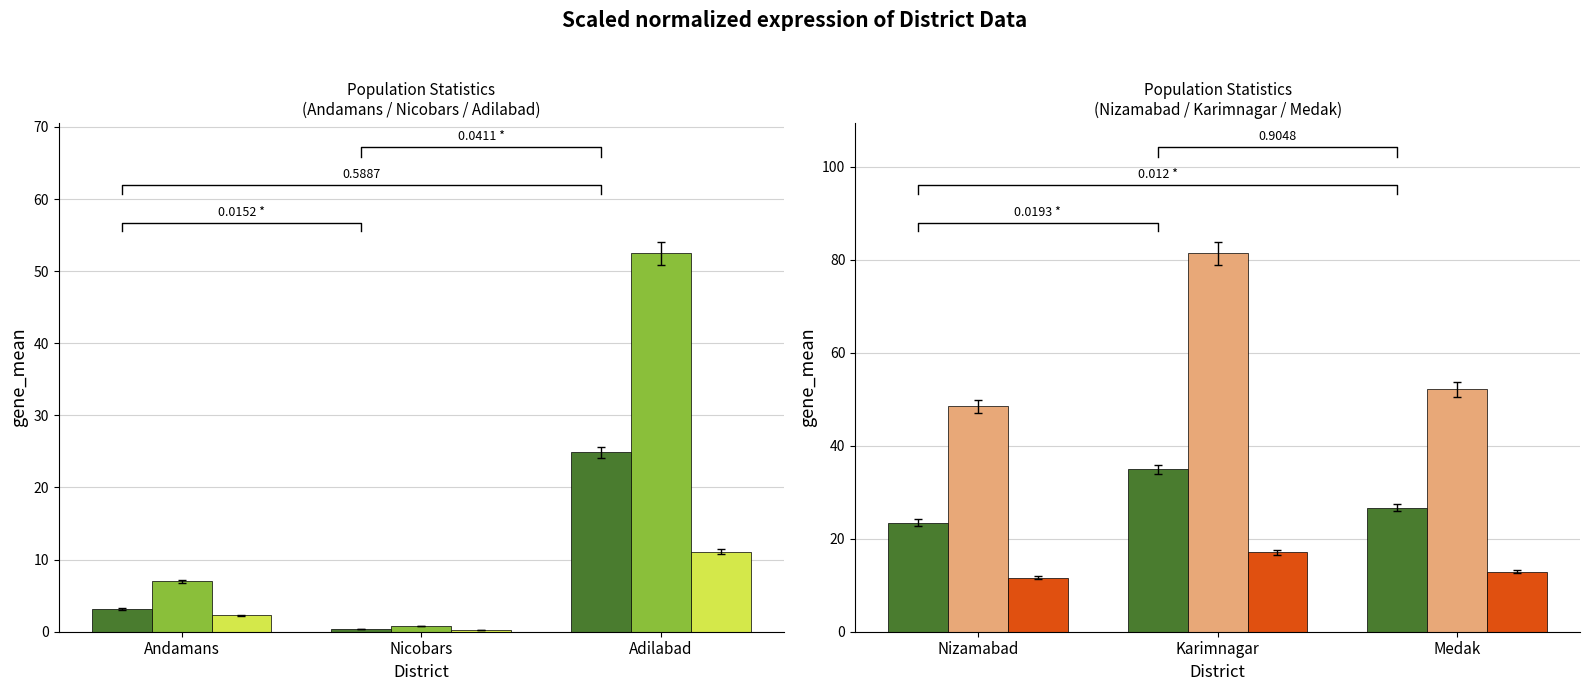

What is the label of the 3rd bar from the left?

Adilabad